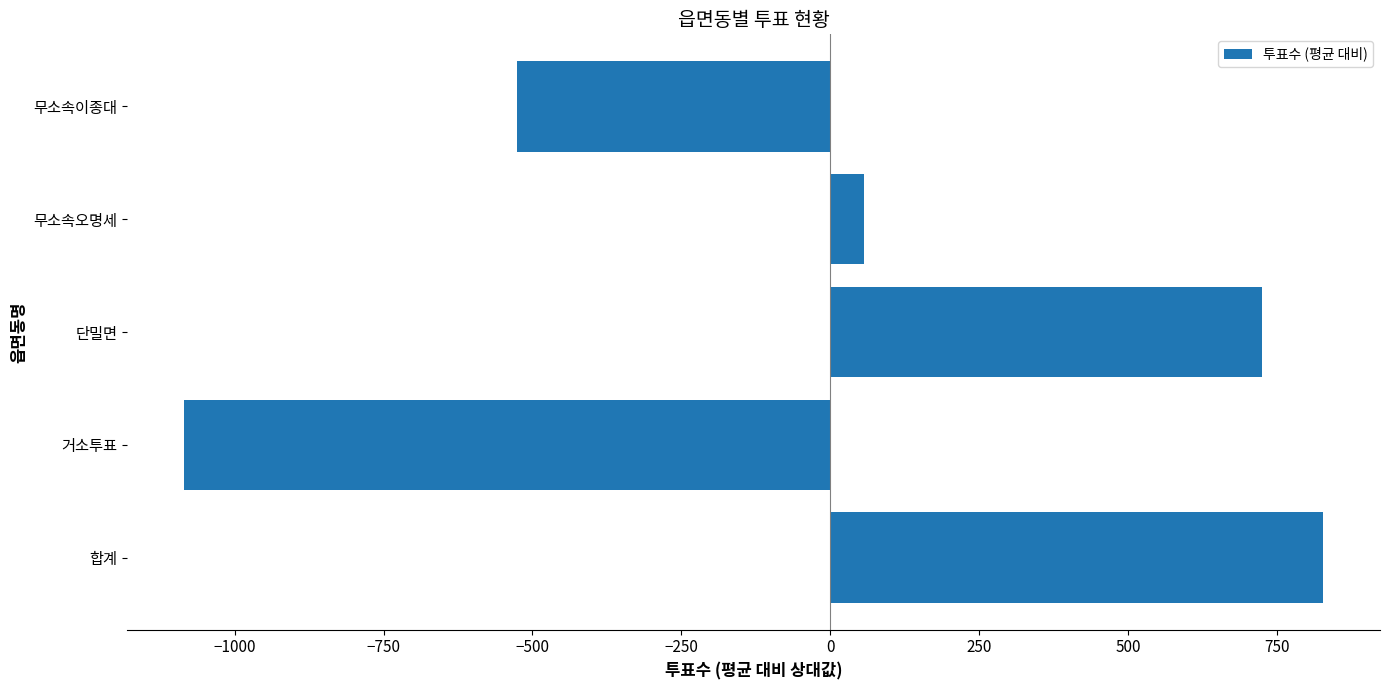

Reading top to bottom, what are all the values shown in this chart?

-525.6	57.4	725.4	-1084.6	827.4